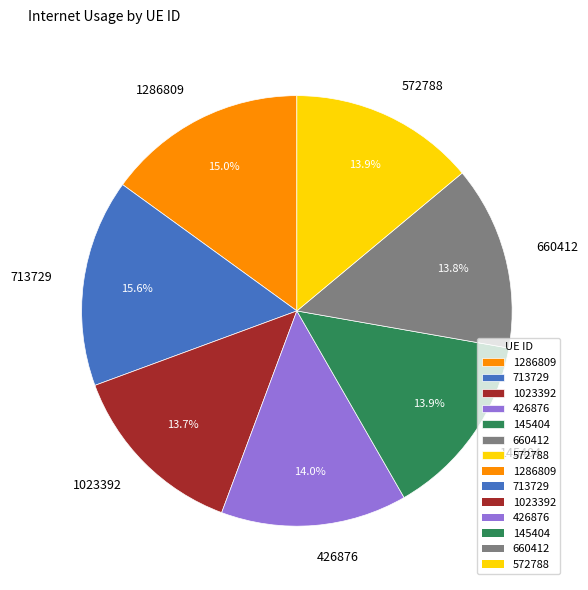

Approximately how many times larger is the value at 145404 compared to 426876?

1.0